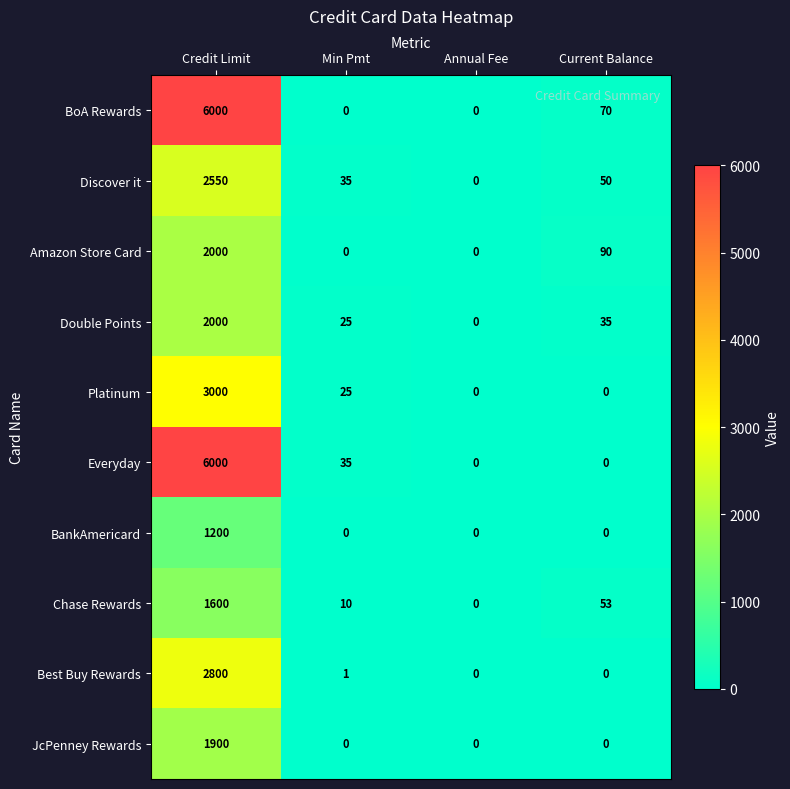

What is the difference between the Discover it values at Min Pmt and Credit Limit?

2515